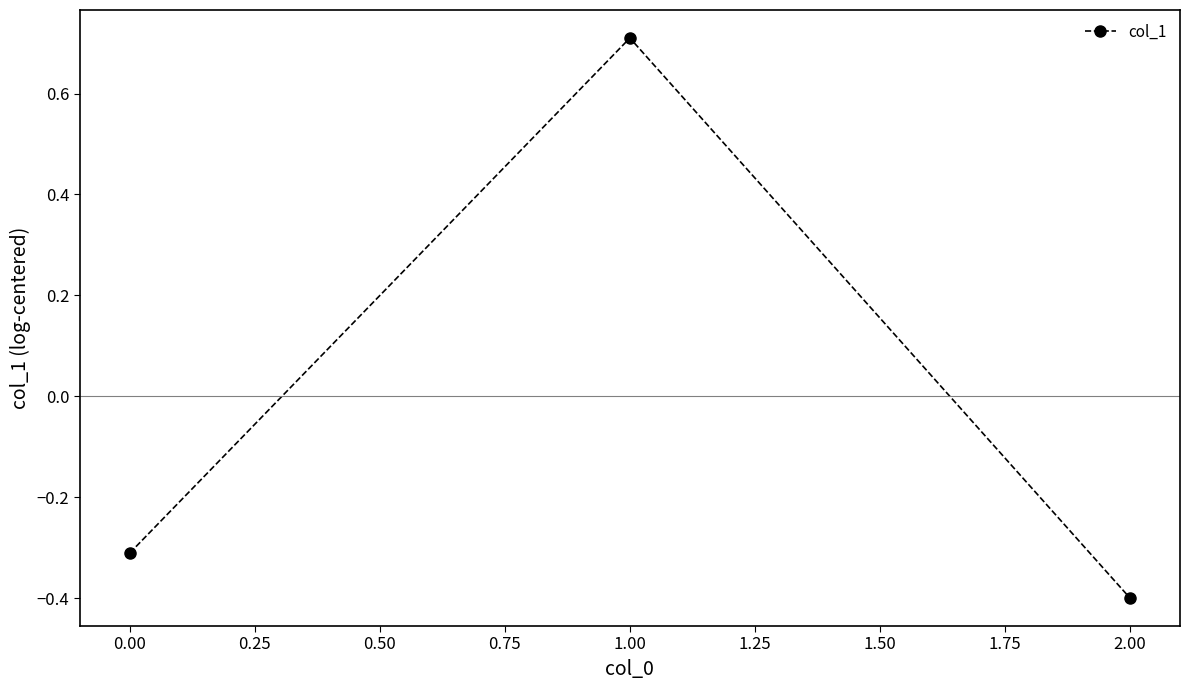

How many lines are shown in the chart?

1